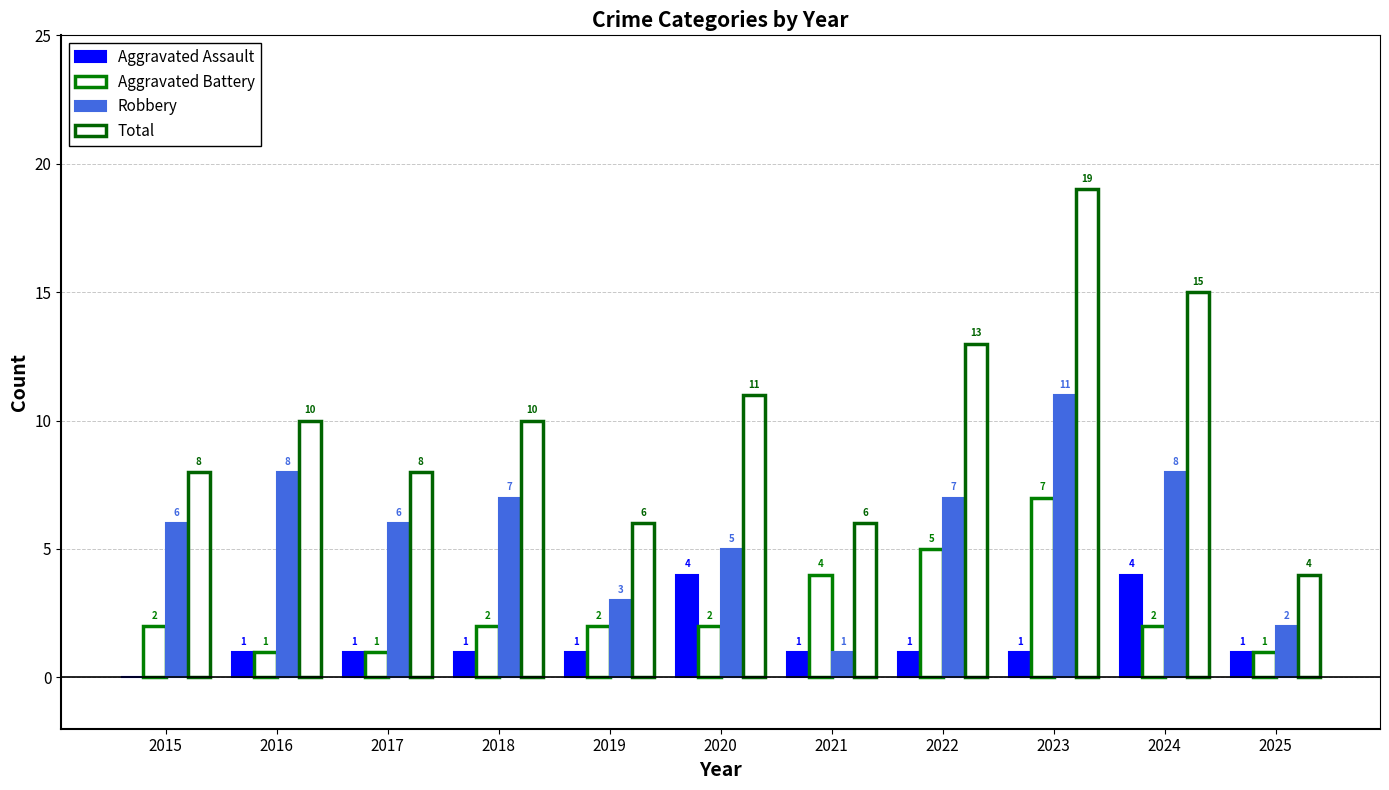

Reading right to left, transcribe all the data shown in this chart.

Aggravated Assault: 1	4	1	1	1	4	1	1	1	1	0
Aggravated Battery: 1	2	7	5	4	2	2	2	1	1	2
Robbery: 2	8	11	7	1	5	3	7	6	8	6
Total: 4	15	19	13	6	11	6	10	8	10	8